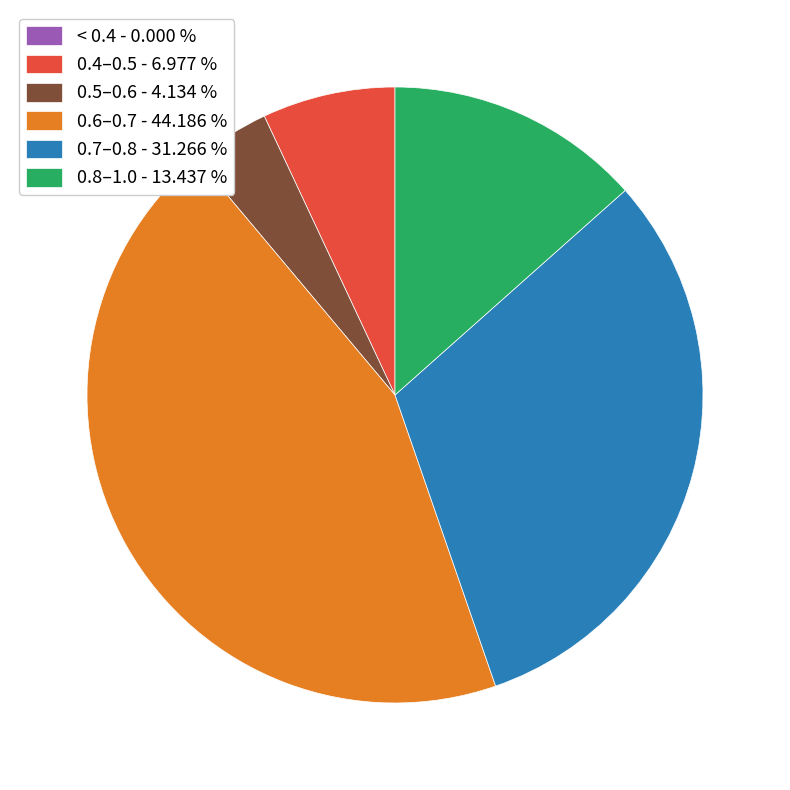

Does 0.8–1.0 - 13.437 % account for over 50% of the chart?

No